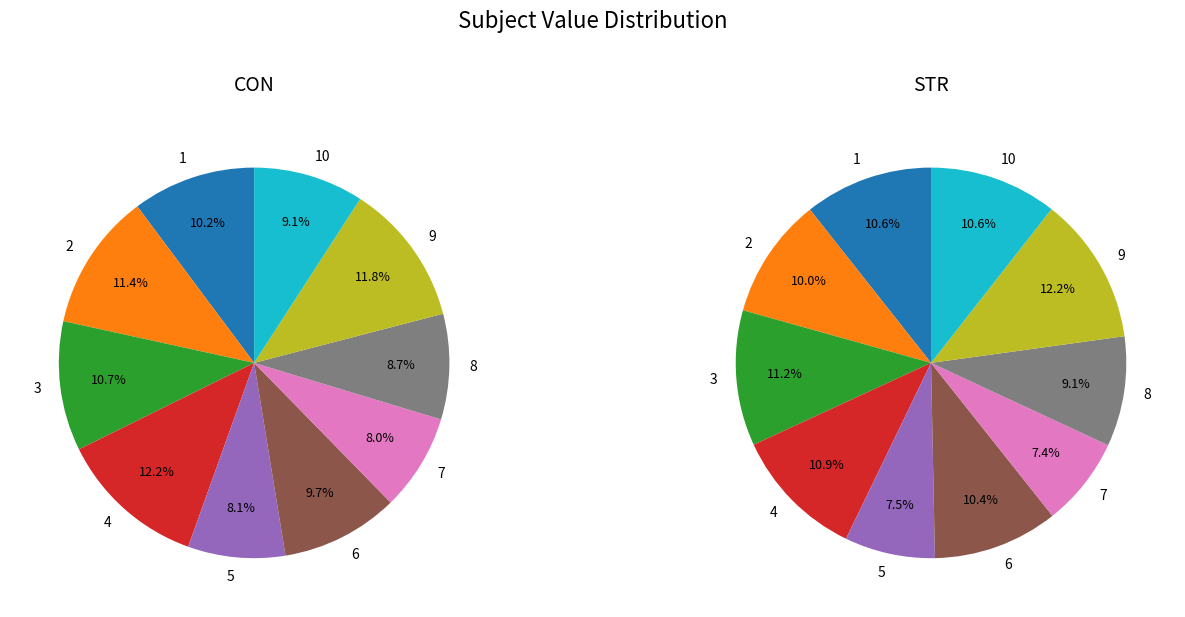

To the nearest percent, what percentage of the pie is 9?

12%